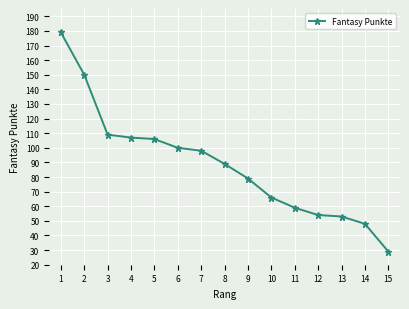

What is the difference between the maximum and minimum values?

150